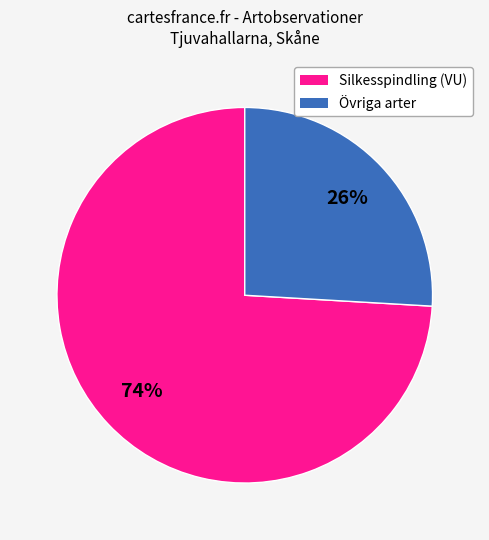

Rank the categories by value from highest to lowest.

Silkesspindling (VU), Övriga arter